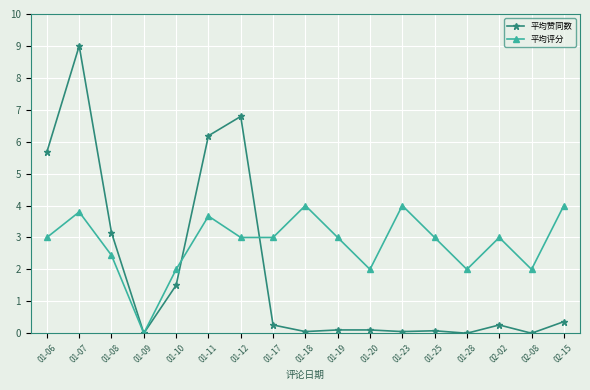

What is the sum of all 平均评分 values?

47.9